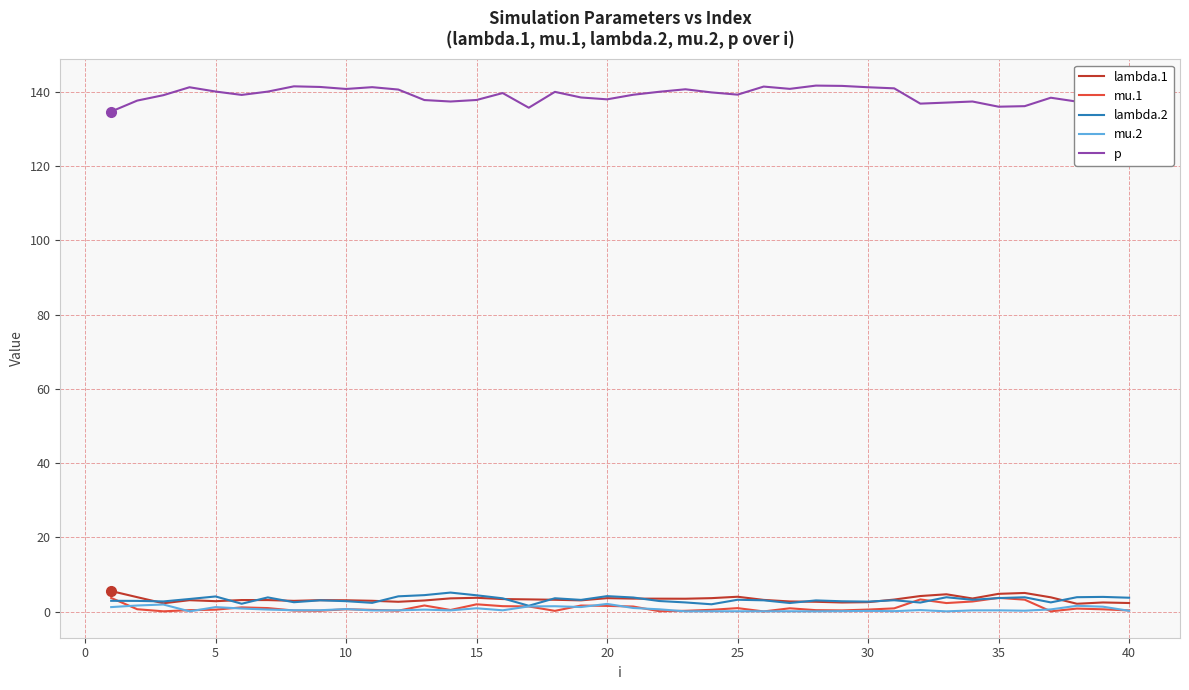

True or false: mu.1 and p cross at least once.

False